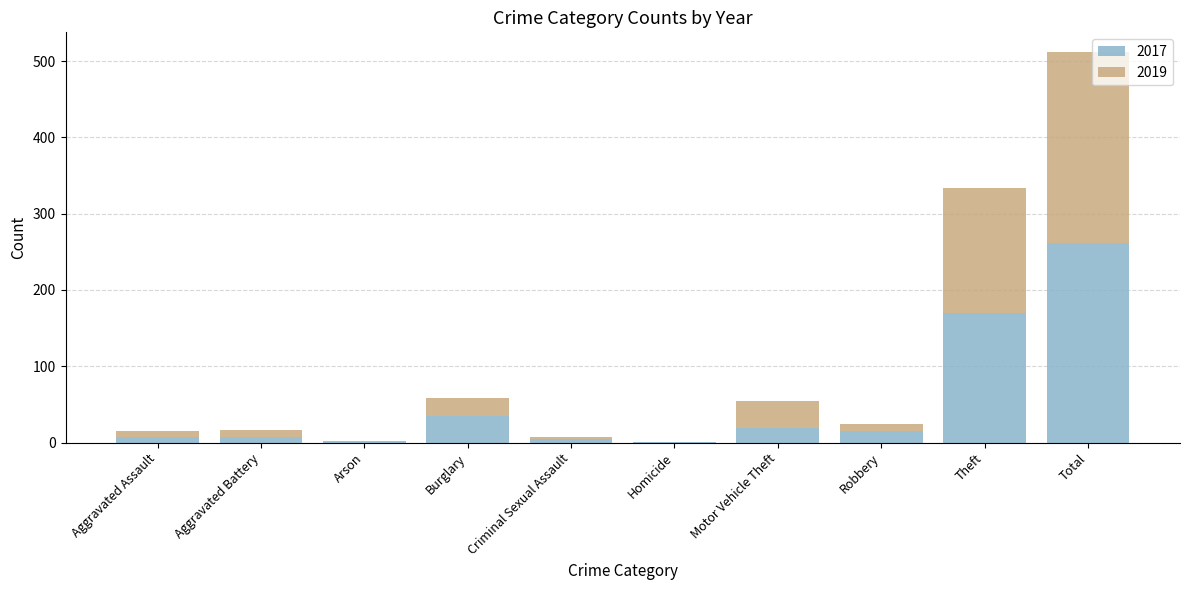

Which category has the highest value in the 2017 series?

Total